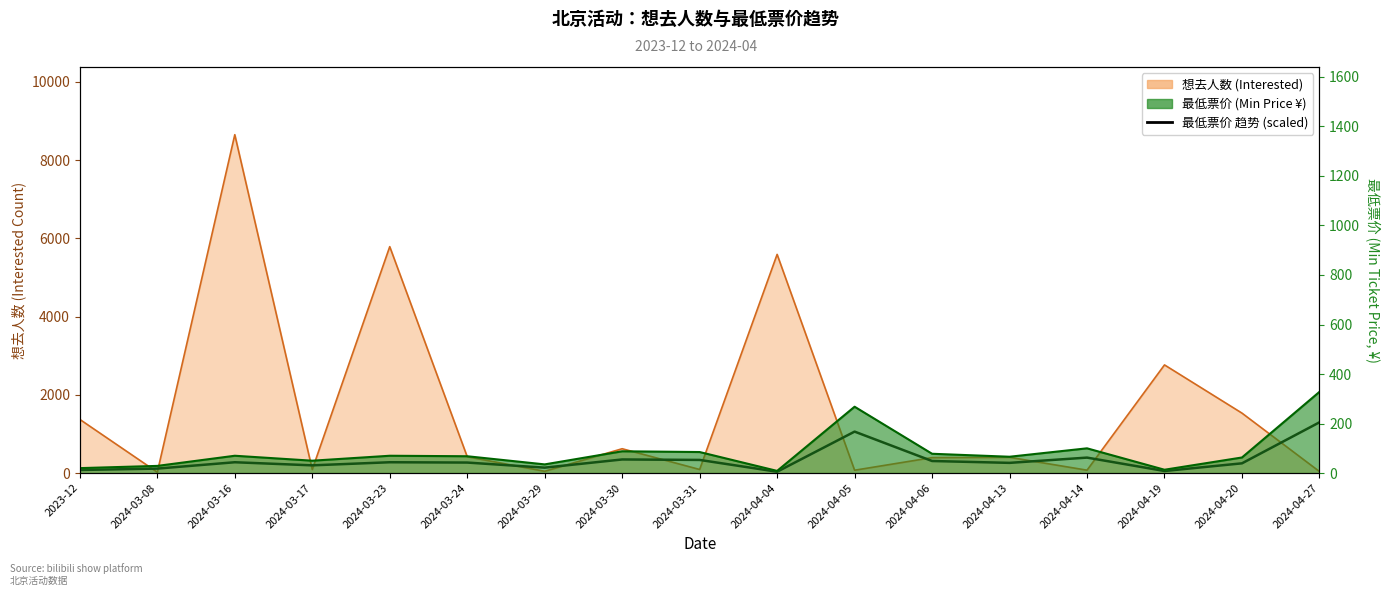

How many data points are less than 268?

8